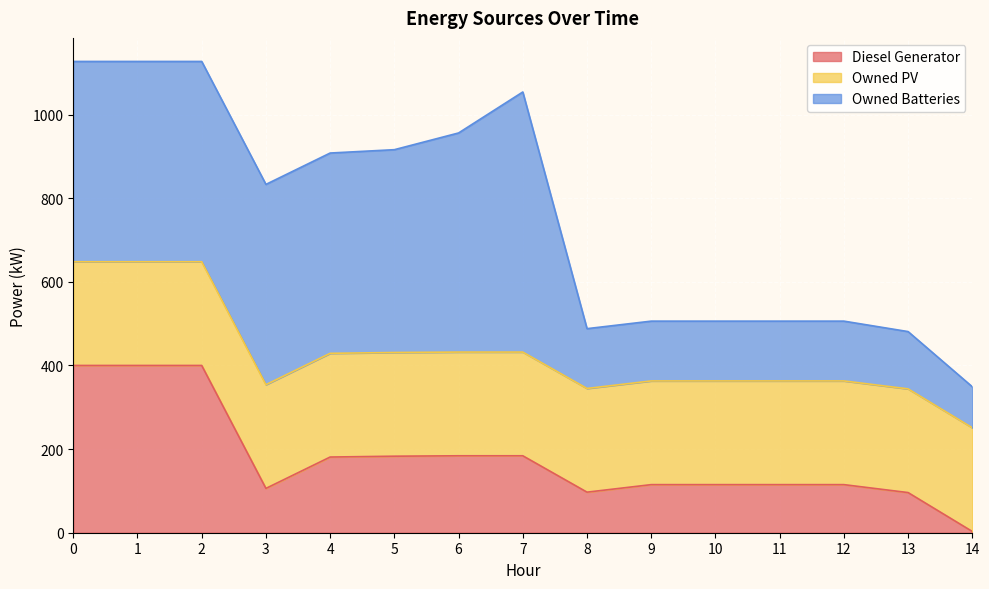

True or false: Diesel Generator has more than 0 interior local peaks.

False